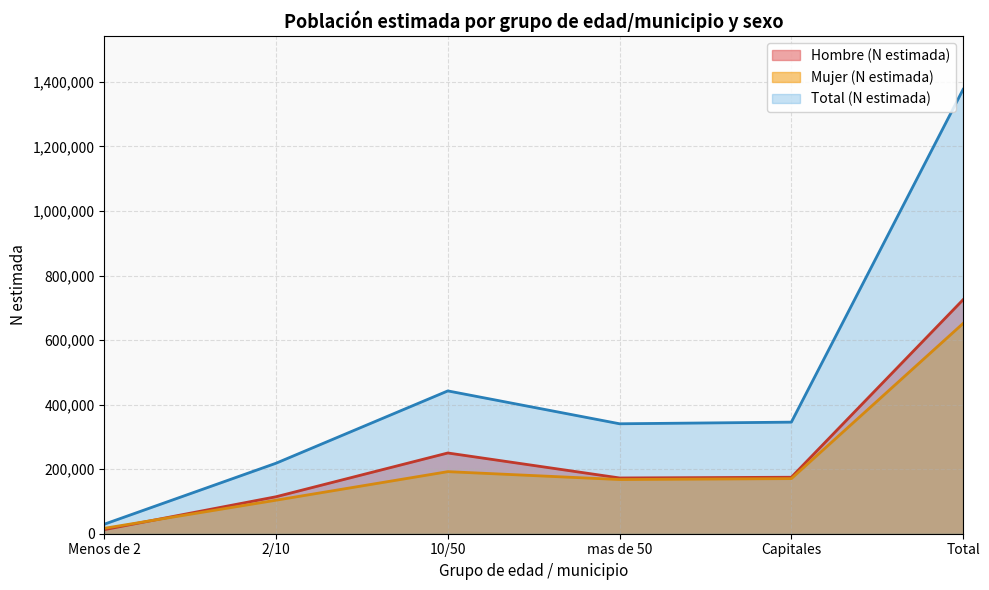

True or false: Total (N estimada) and Mujer (N estimada) intersect in this chart.

False